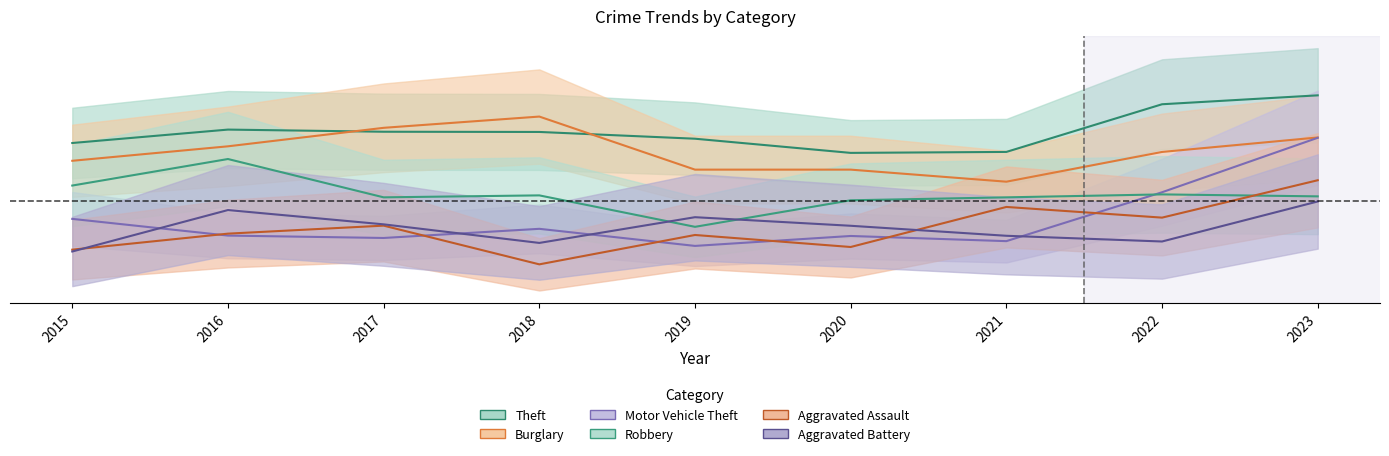

Where is Theft nearest to the value 0?

2020